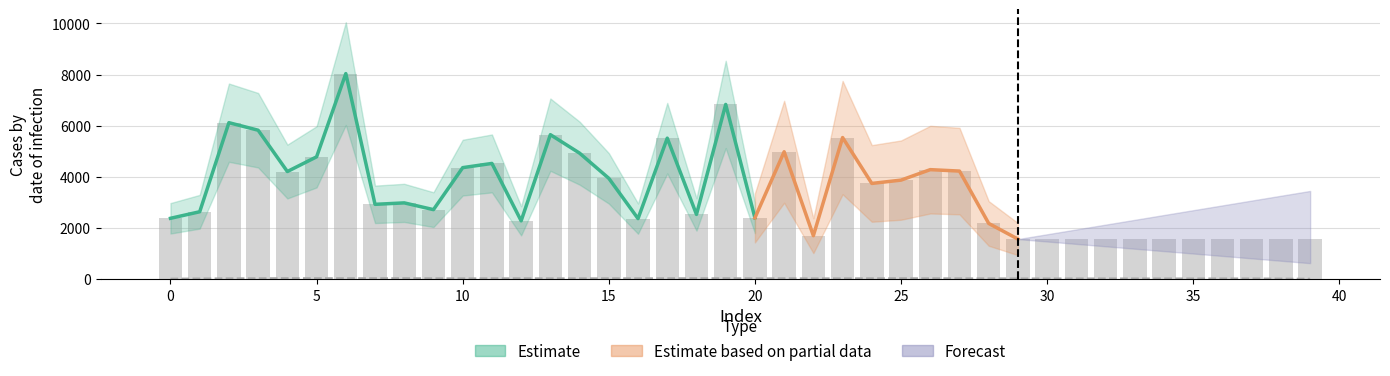

Which category has the lowest value across all series?

29